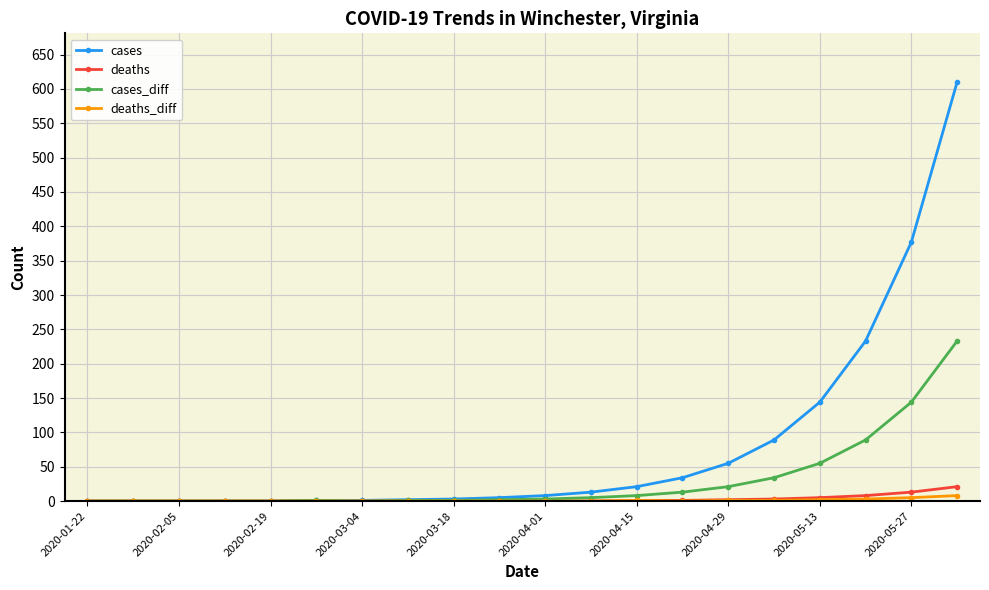

What is the maximum value for cases_diff?

233